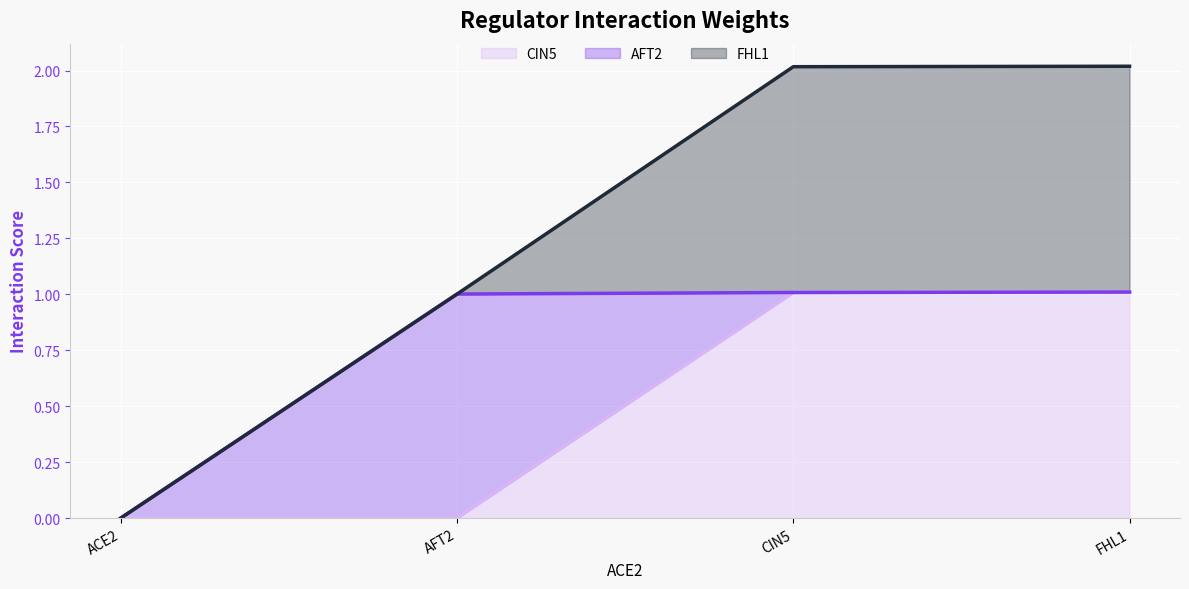

Reading left to right, extract all data points from this chart.

CIN5: 0.0	0.0	1.0	1.0
AFT2: 0.0	1.0	0.0	0.0
FHL1: 0.0	0.0	1.0	1.0